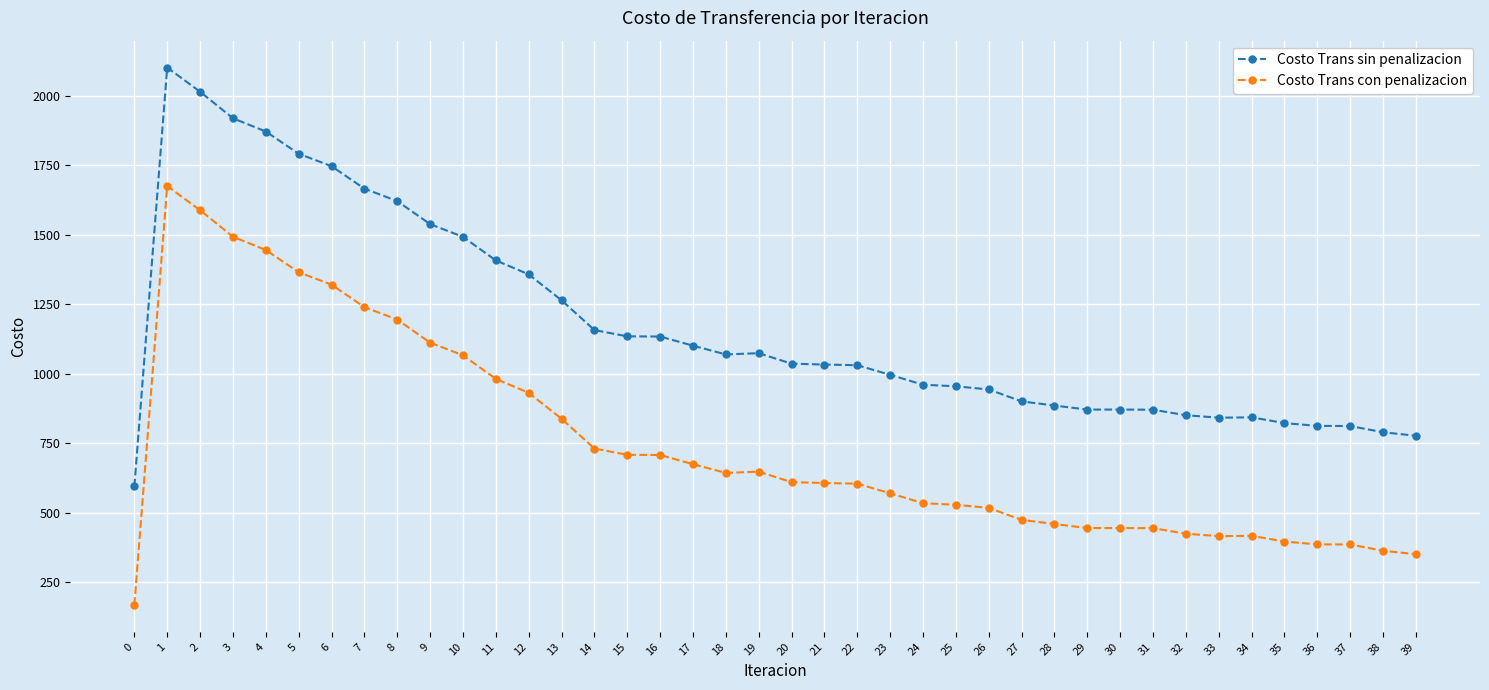

What is the sum of the Costo Trans sin penalizacion values at 31 and 0?

1464.0